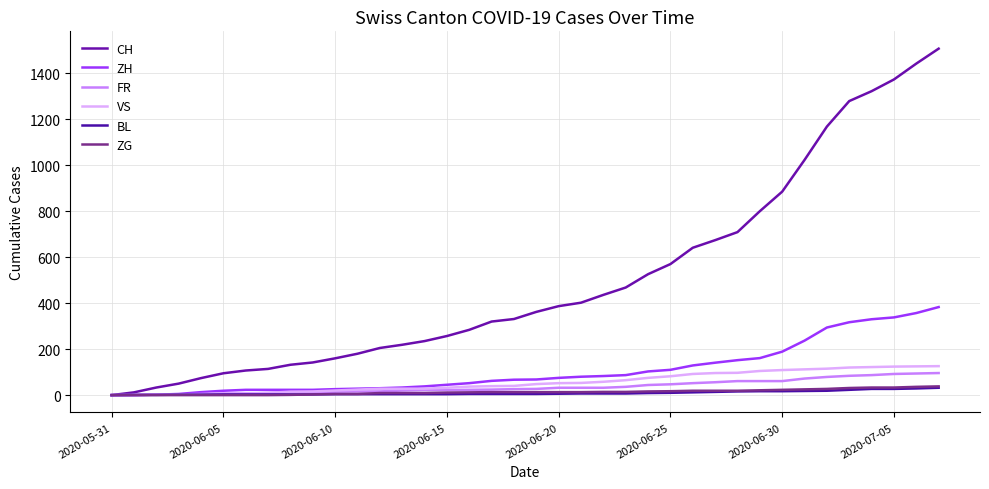

What is the sum of all BL values?

362